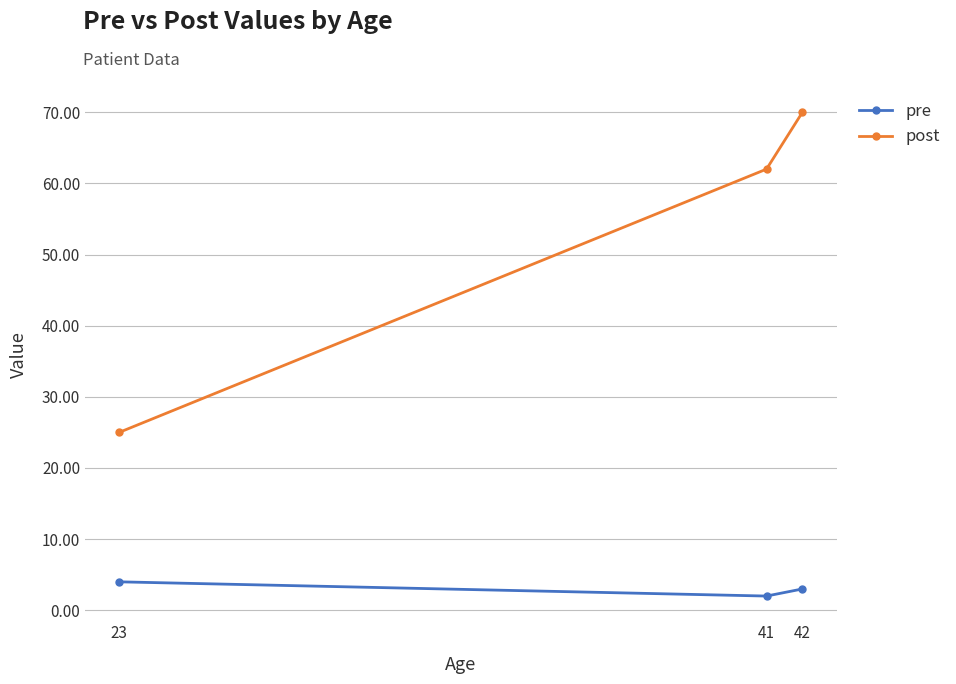

What is the difference between the maximum and minimum values in the post series?

45